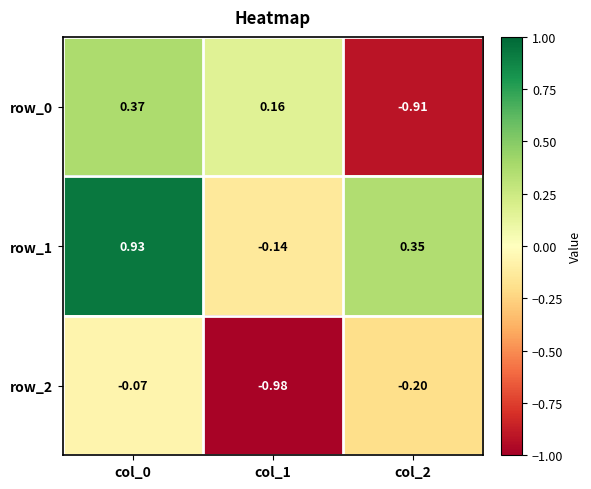

What is the difference between the highest and lowest values at col_1?

1.1